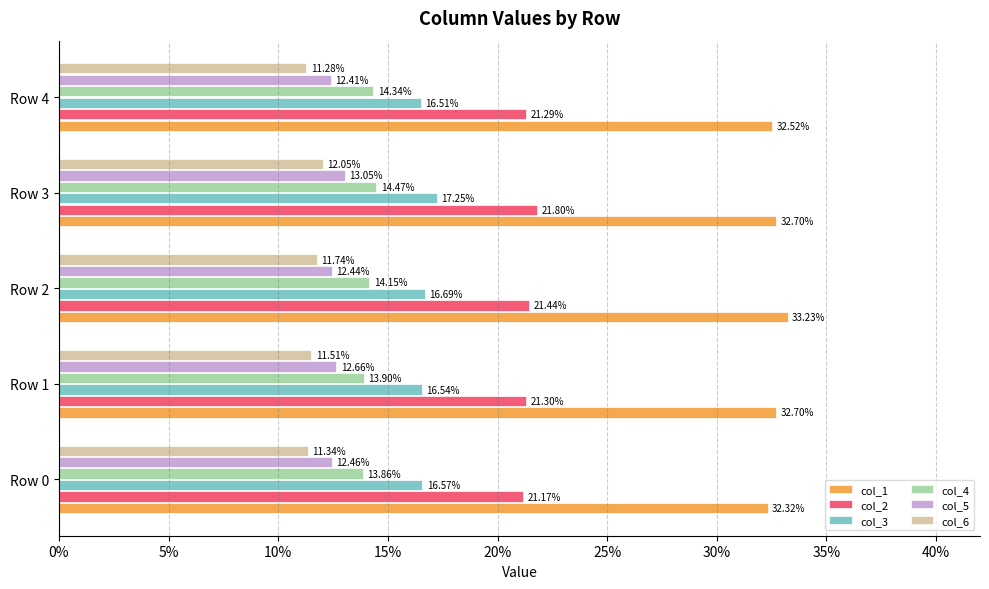

What are all the series names shown in the legend?

col_1, col_2, col_3, col_4, col_5, col_6